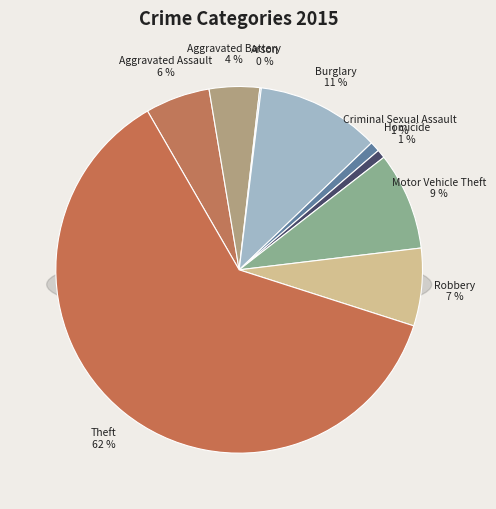

Count the number of slices in the pie.

9